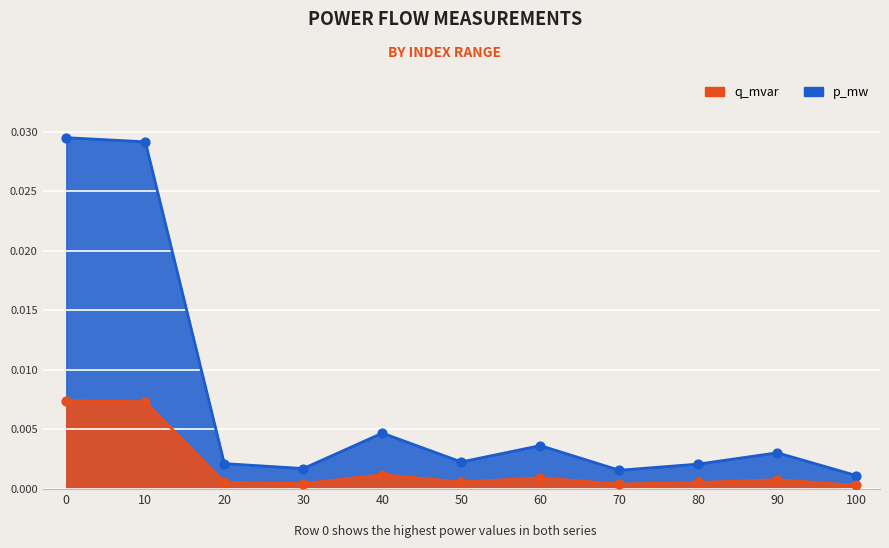

Which series contains the highest Y value?

p_mw